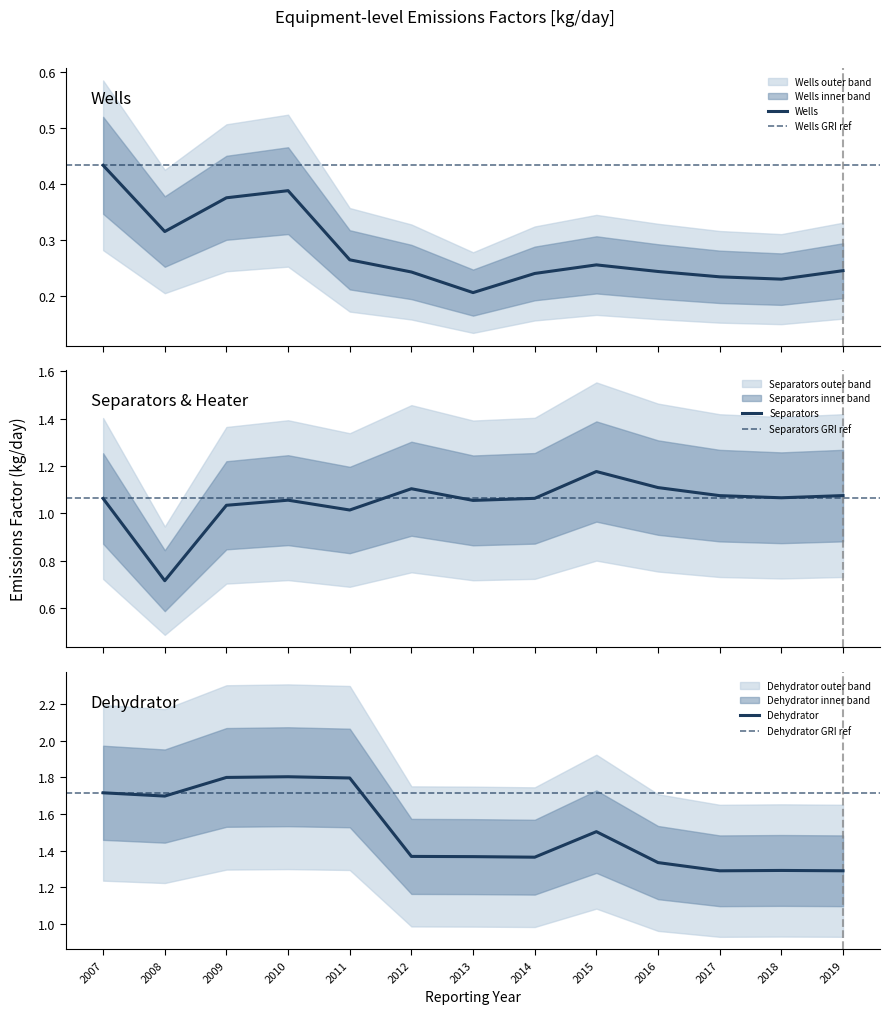

True or false: Dehydrator and Separators cross at least once.

False